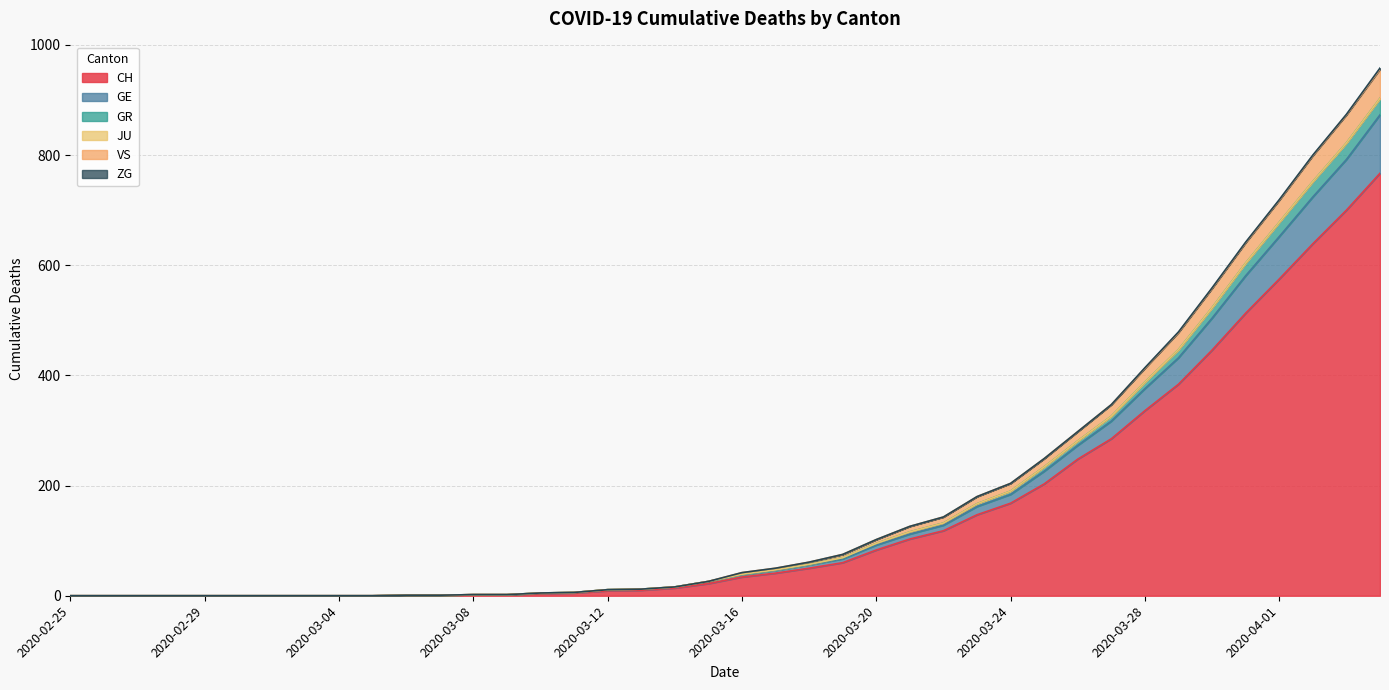

True or false: GR and VS intersect in this chart.

False